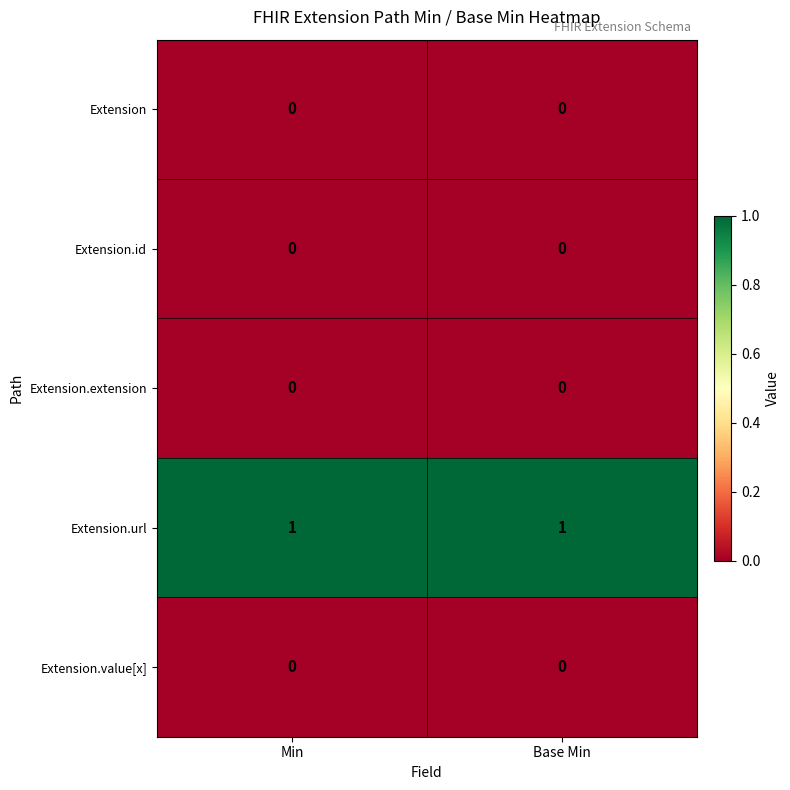

Is the value of Extension.id at Base Min greater than the value of Extension.url at Base Min?

No